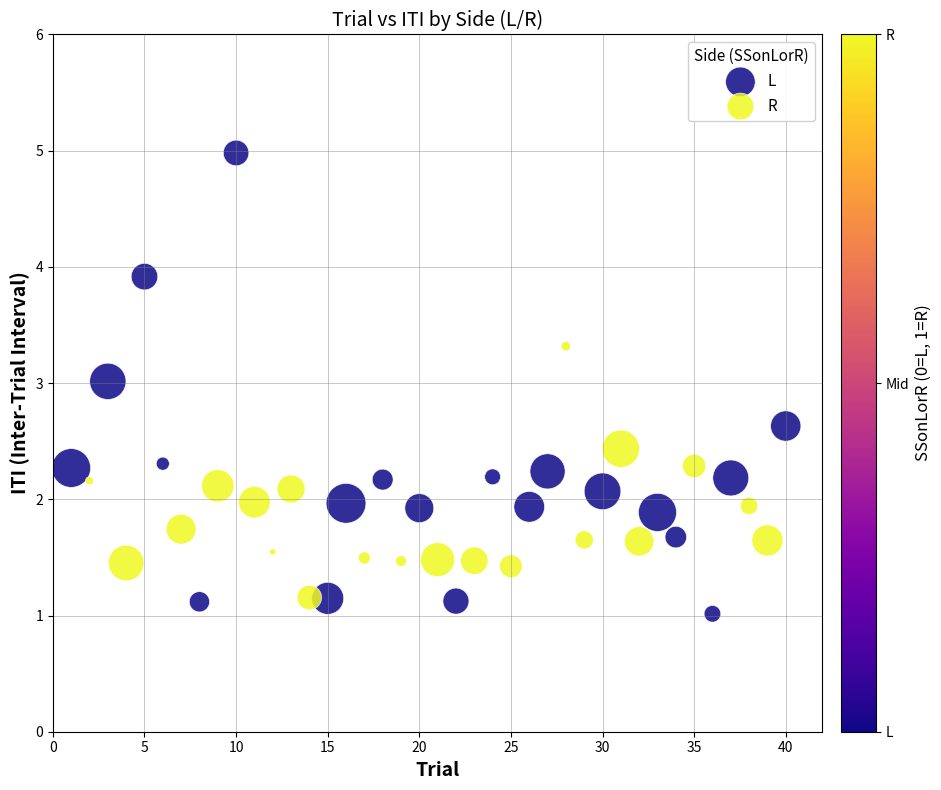

Which series contains the highest Y value?

L